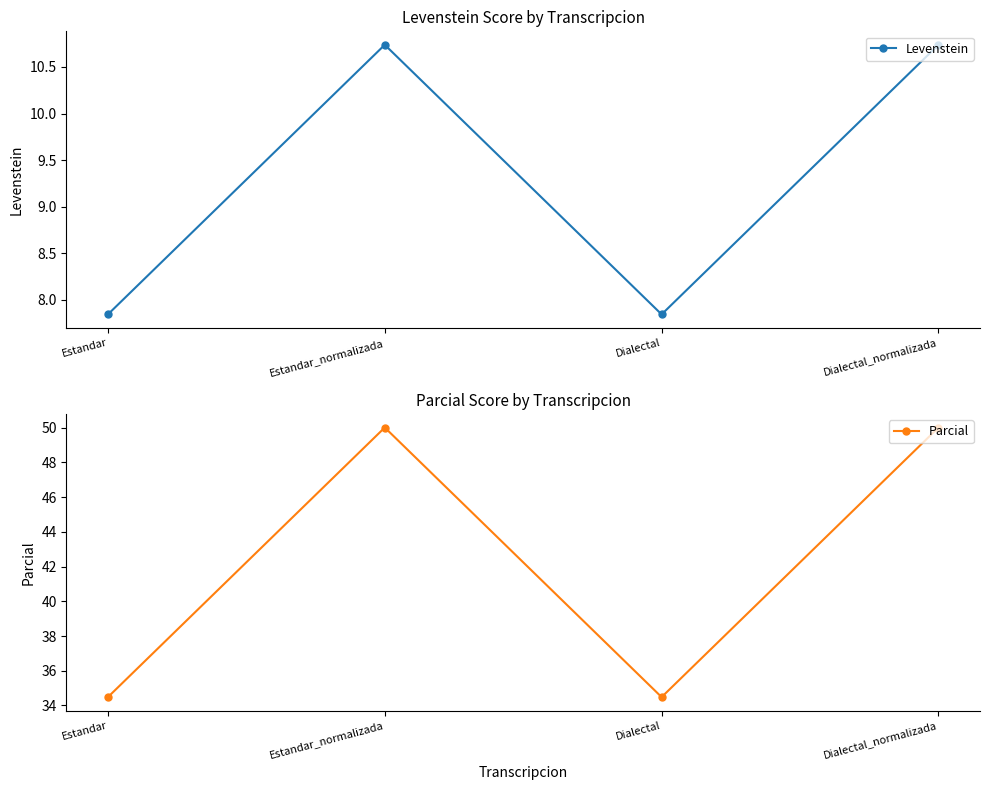

The value of Levenstein at Dialectal is 3.0. True or false?

False